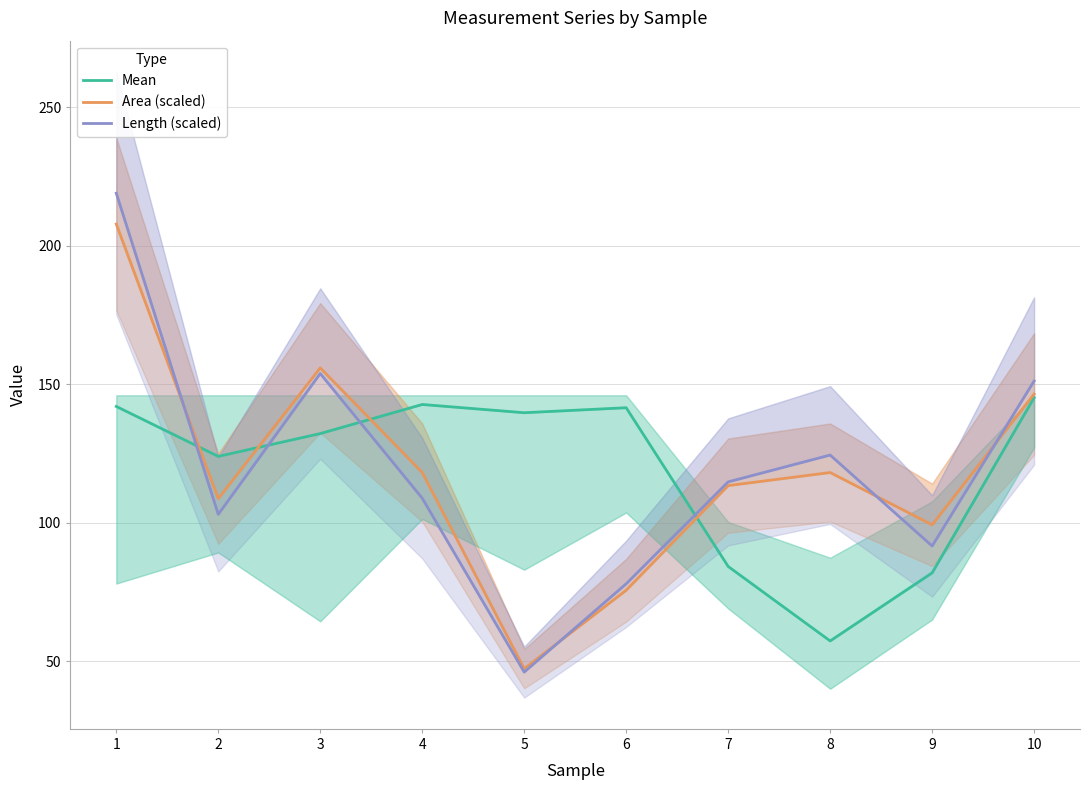

In Mean, how many points are lower than both neighbors (excluding endpoints)?

3